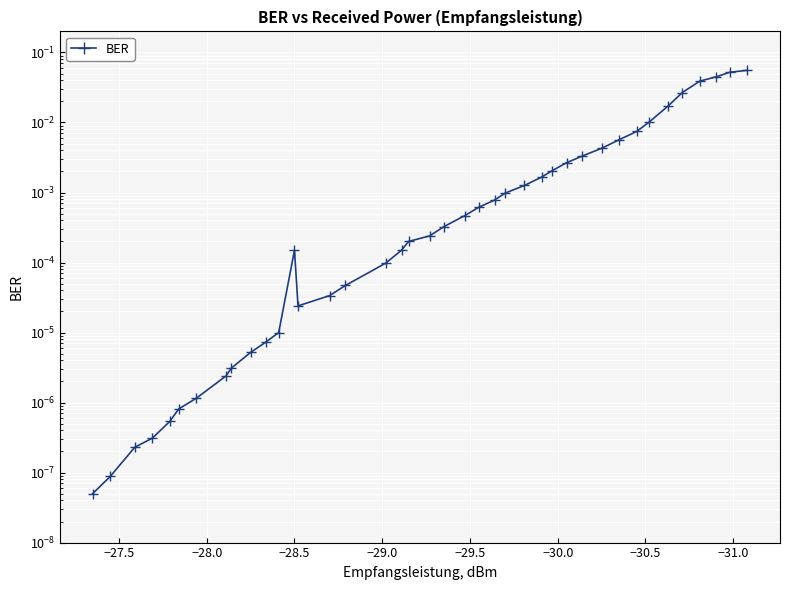

What is the greatest value displayed?

0.1